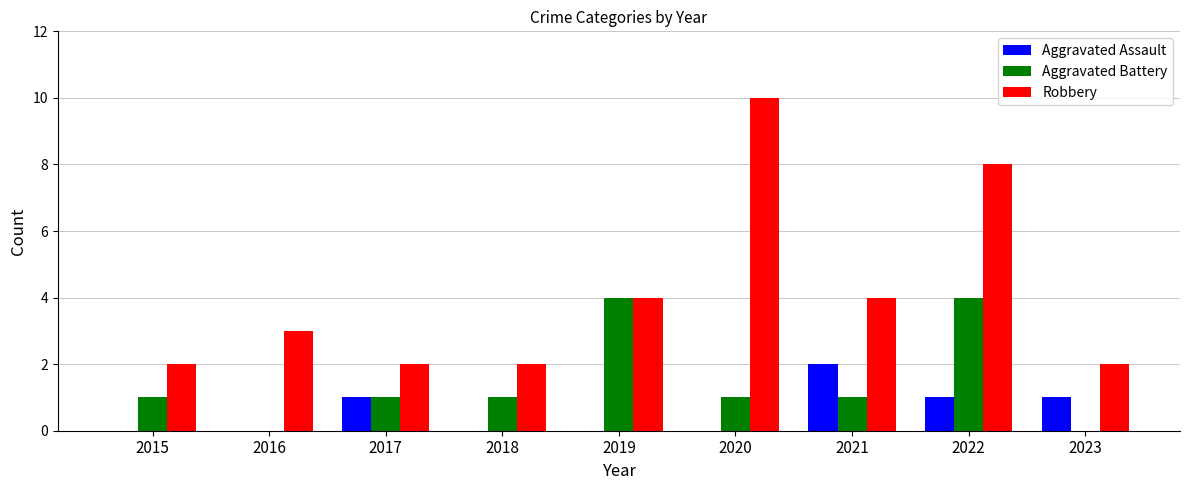

What is the spread (max minus min) of values at 2016?

3